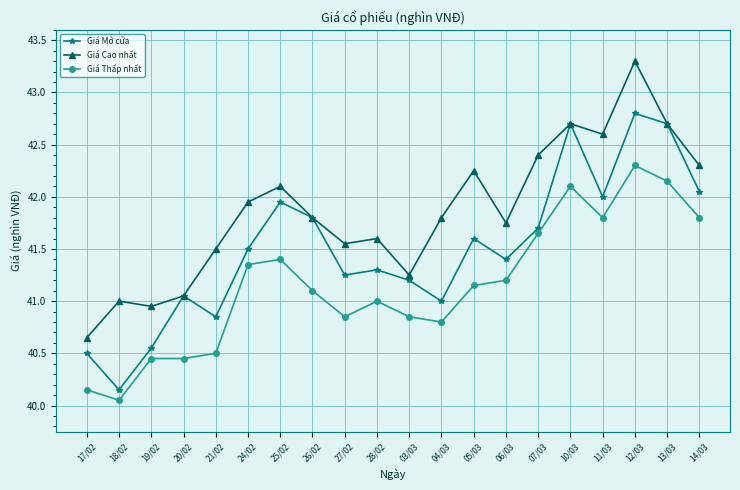

The Giá Mở cửa series shows 40.5 at 17/02. True or false?

True